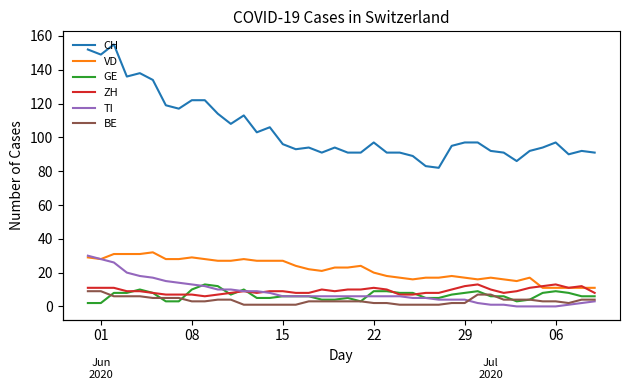

Does the chart display data point markers on the line(s)?

No